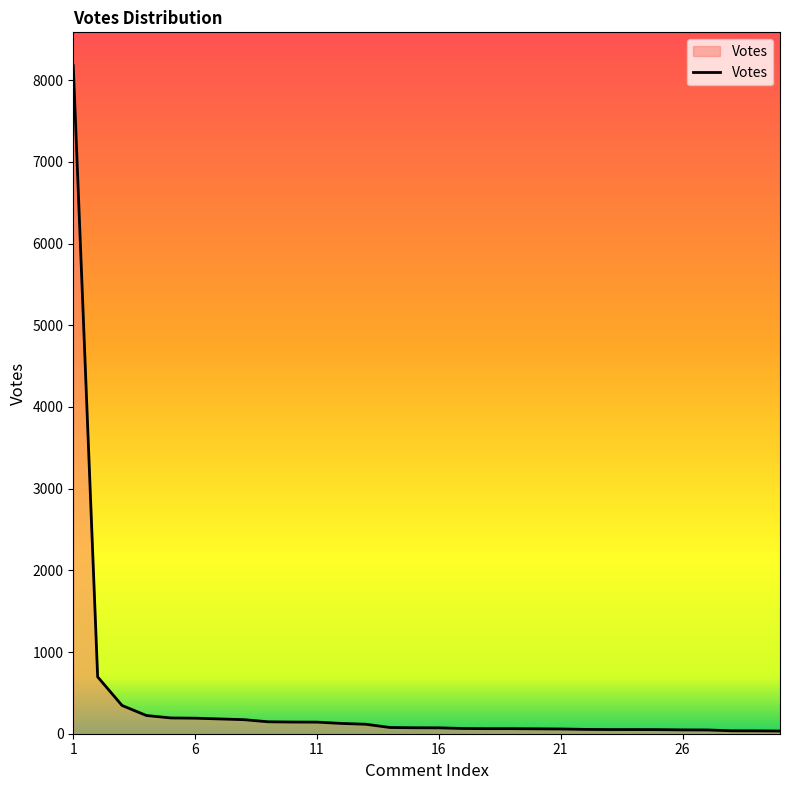

How many lines are shown in the chart?

1